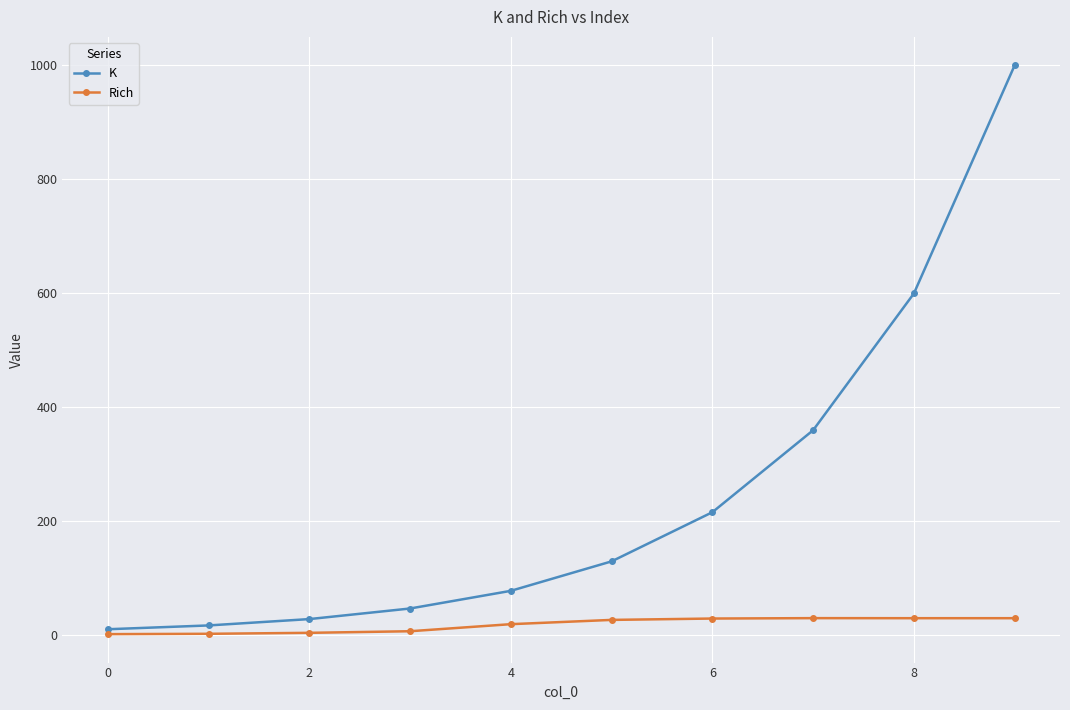

What is the maximum value shown in the chart?

1000.0